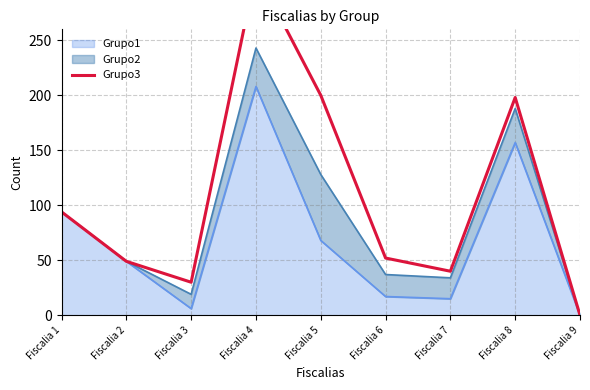

What is the value of the 7th point from the left?

40